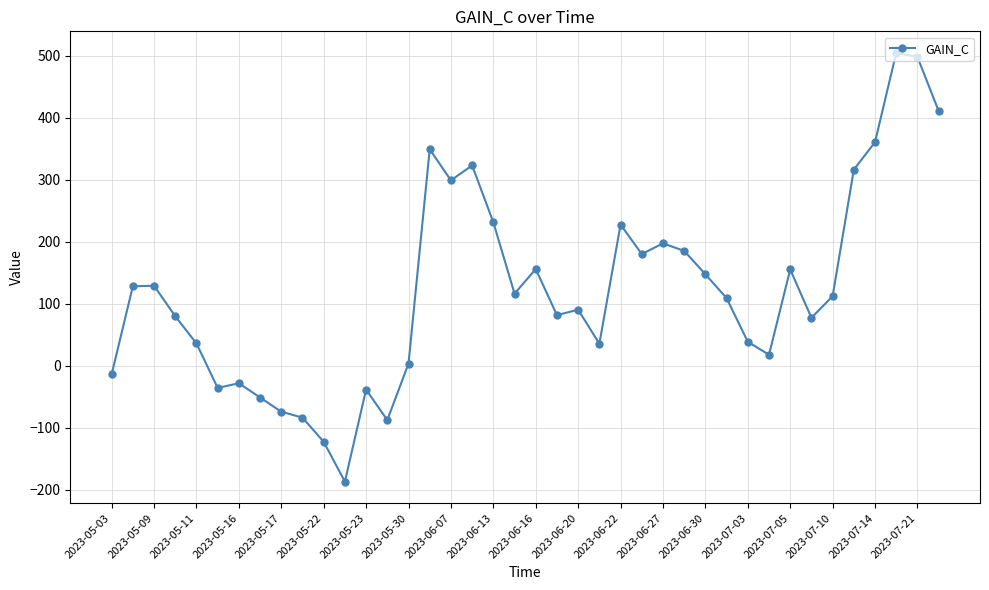

What is the difference between the second highest and second lowest values?

620.2